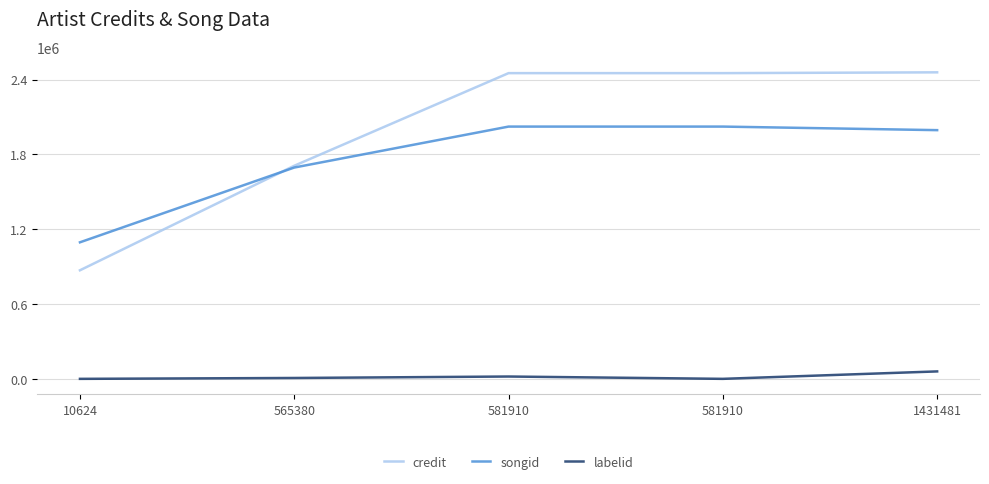

Rank the categories by credit value from lowest to highest.

10624, 565380, 581910, 581910, 1431481